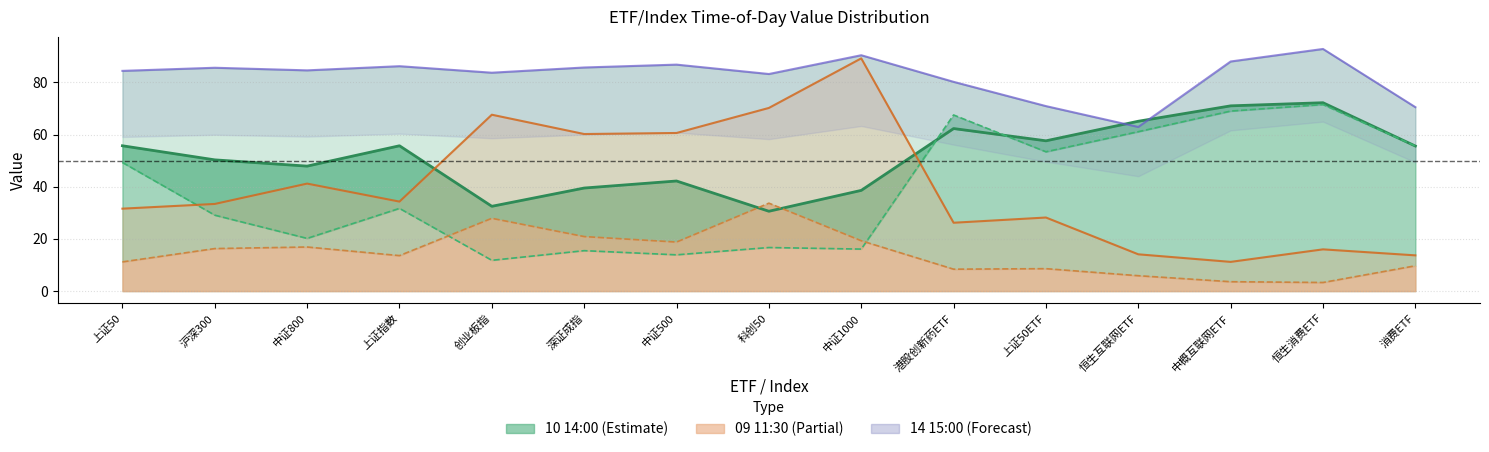

At which category does the chart reach its peak across all series?

恒生消费ETF